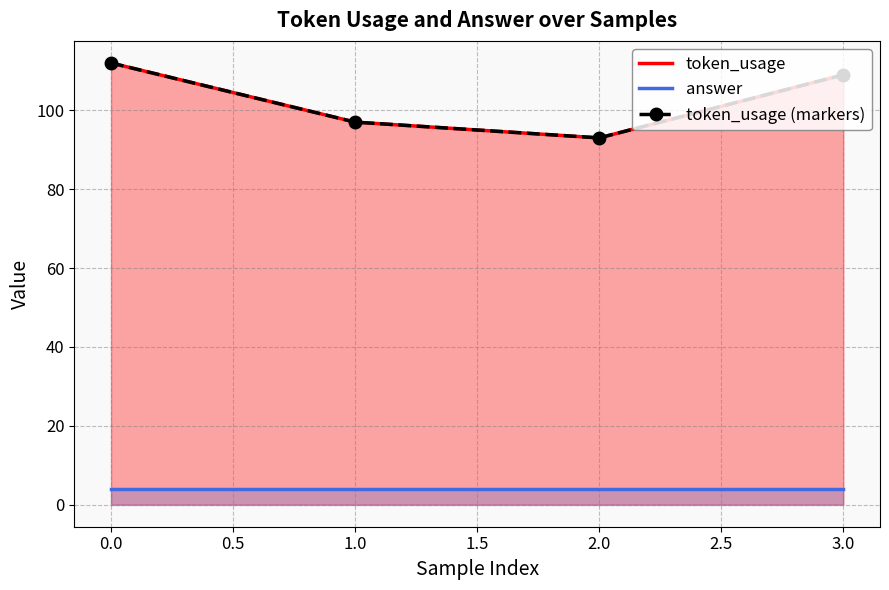

True or false: token_usage has more than 1 interior local peaks.

False